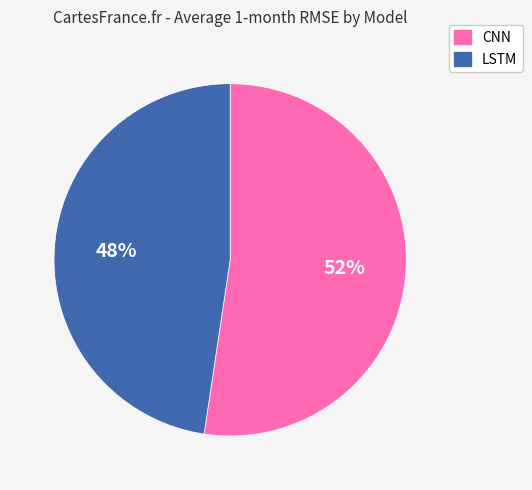

The LSTM slice represents 40% of the pie. True or false?

False